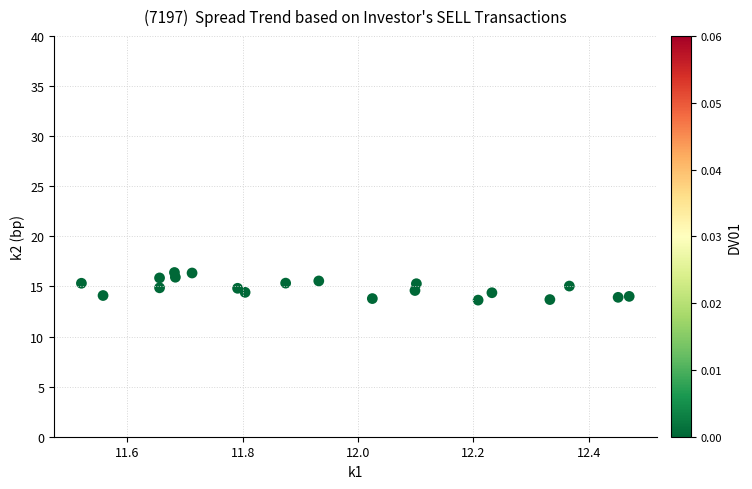

What is the range of X values (max minus min)?

0.9